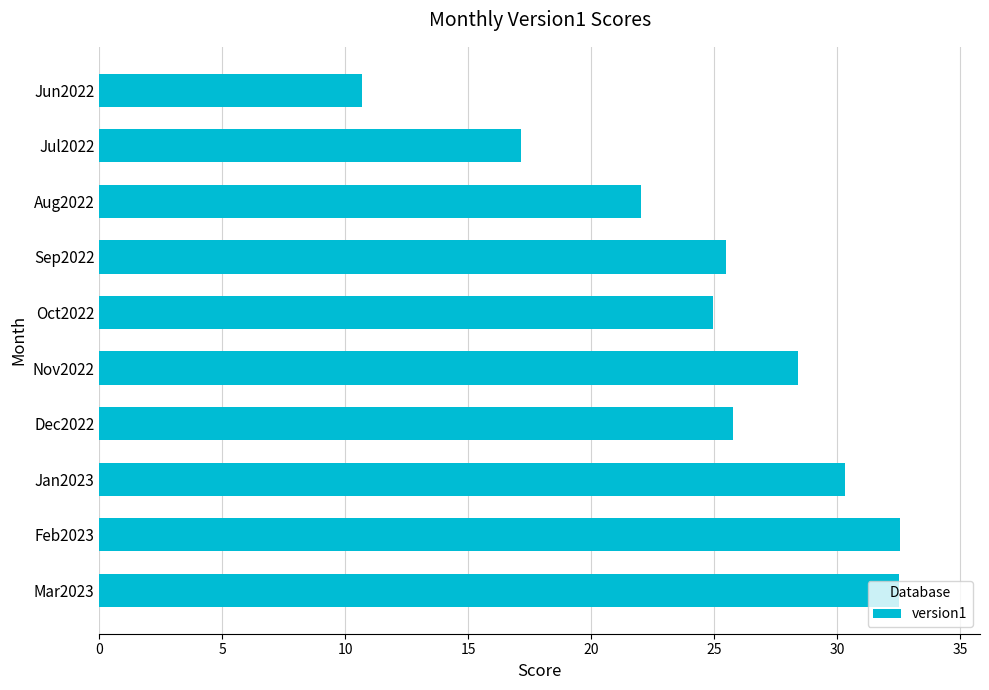

The chart shows a value of 42.6 at Mar2023. True or false?

False